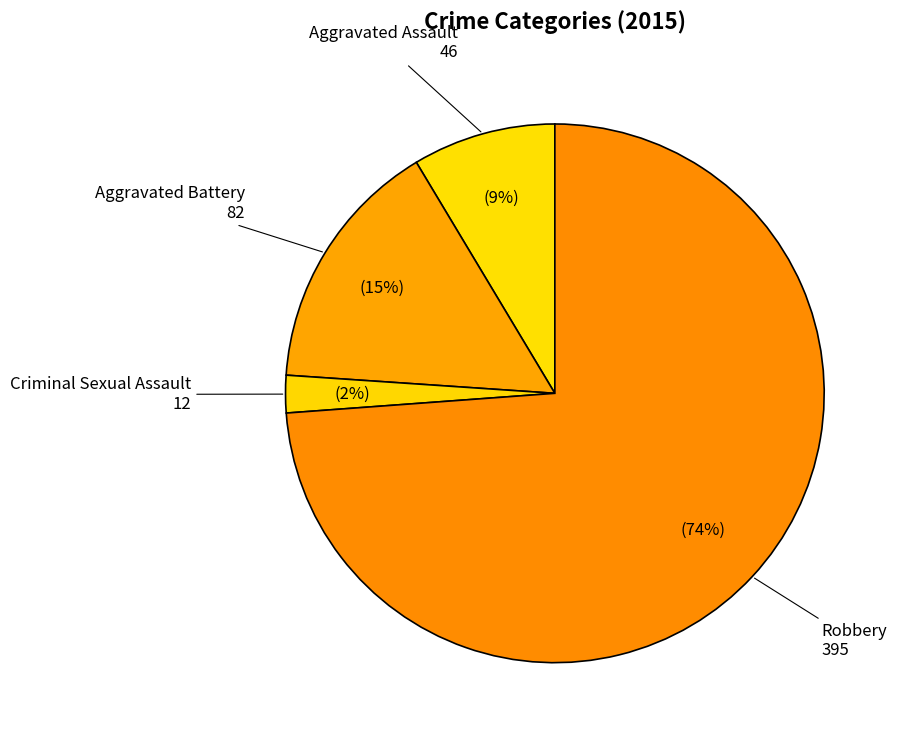

Combined, do Aggravated Battery and Robbery account for over 50%?

Yes